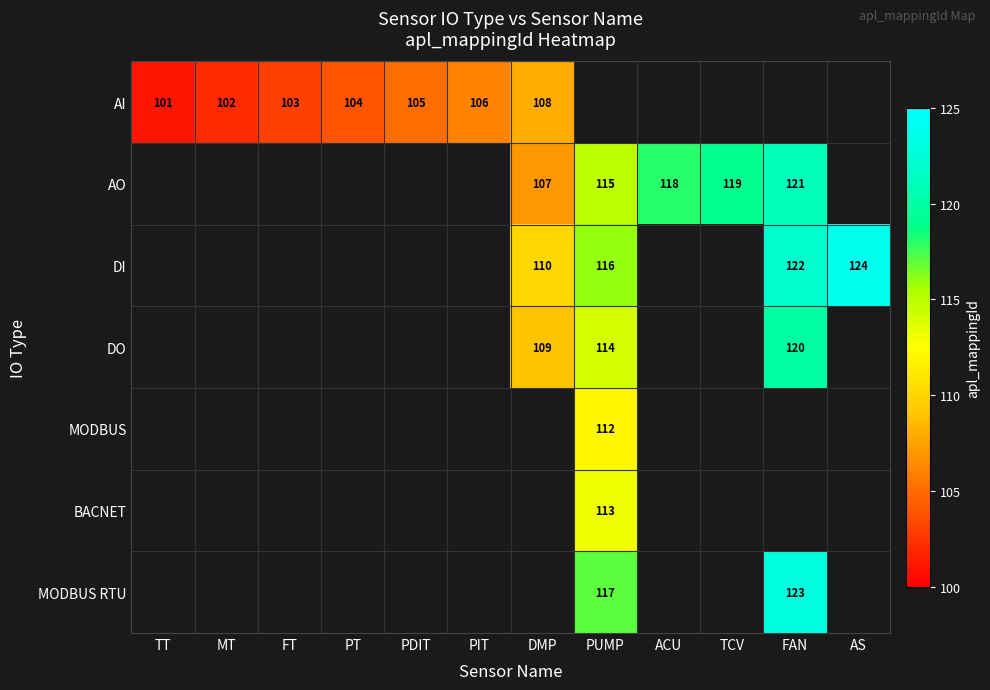

At which label does DO first exceed 109?

PUMP